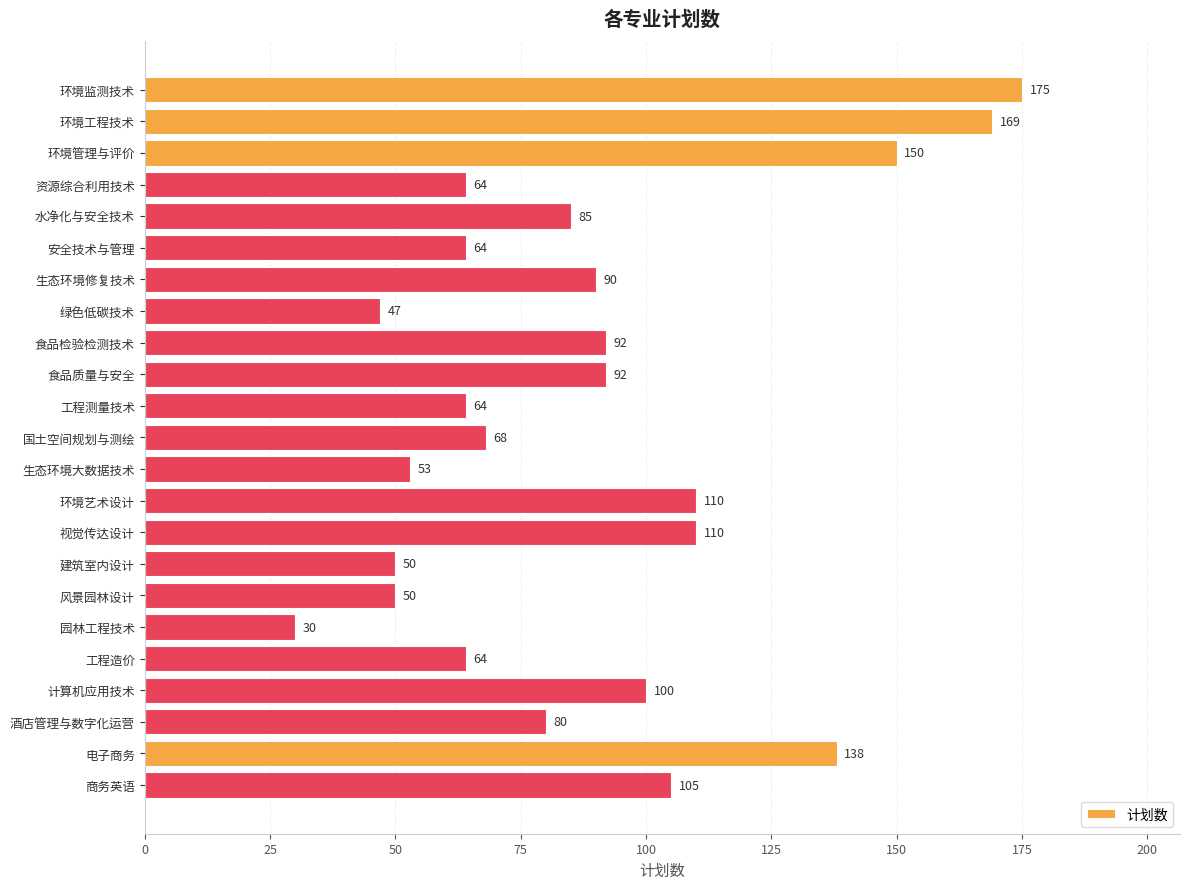

What value does the data have at 电子商务, to the nearest 10?

140